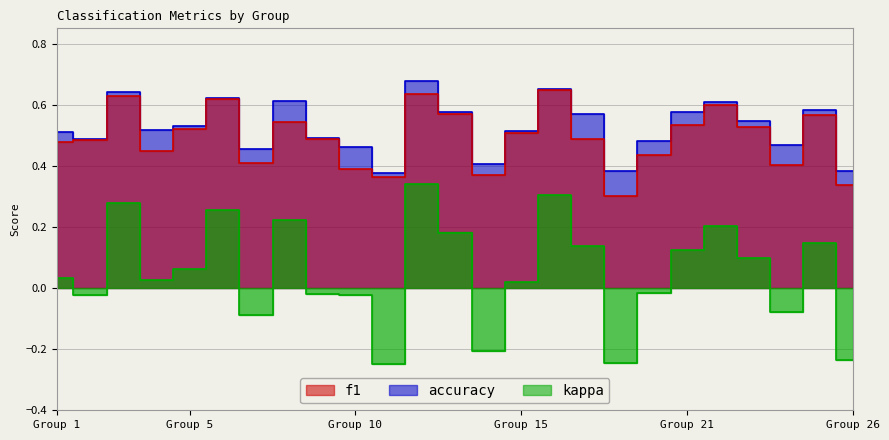

How many interior local peaks does the accuracy series have?

7